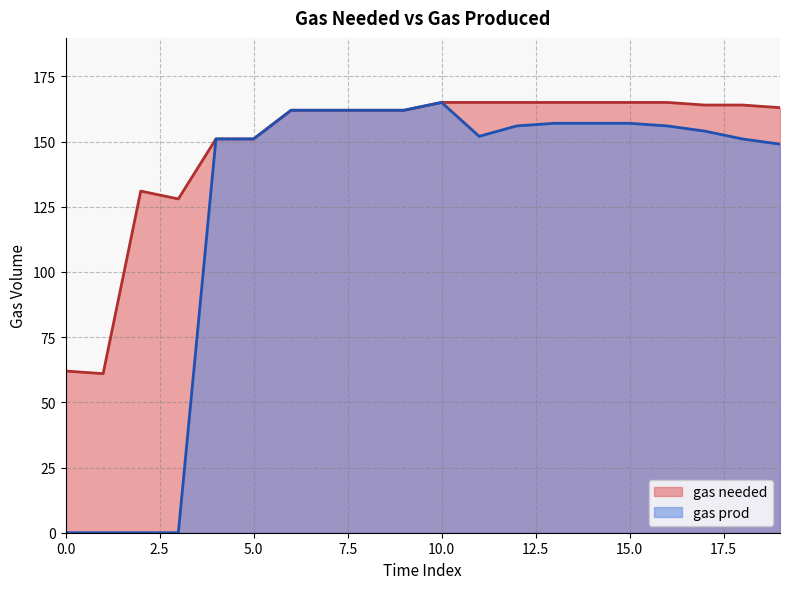

Read the gas prod value at 15.0, to the nearest 10.

160